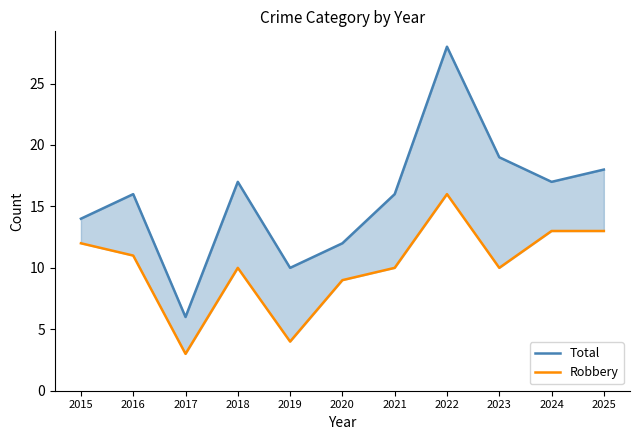

True or false: Robbery and Total intersect in this chart.

False